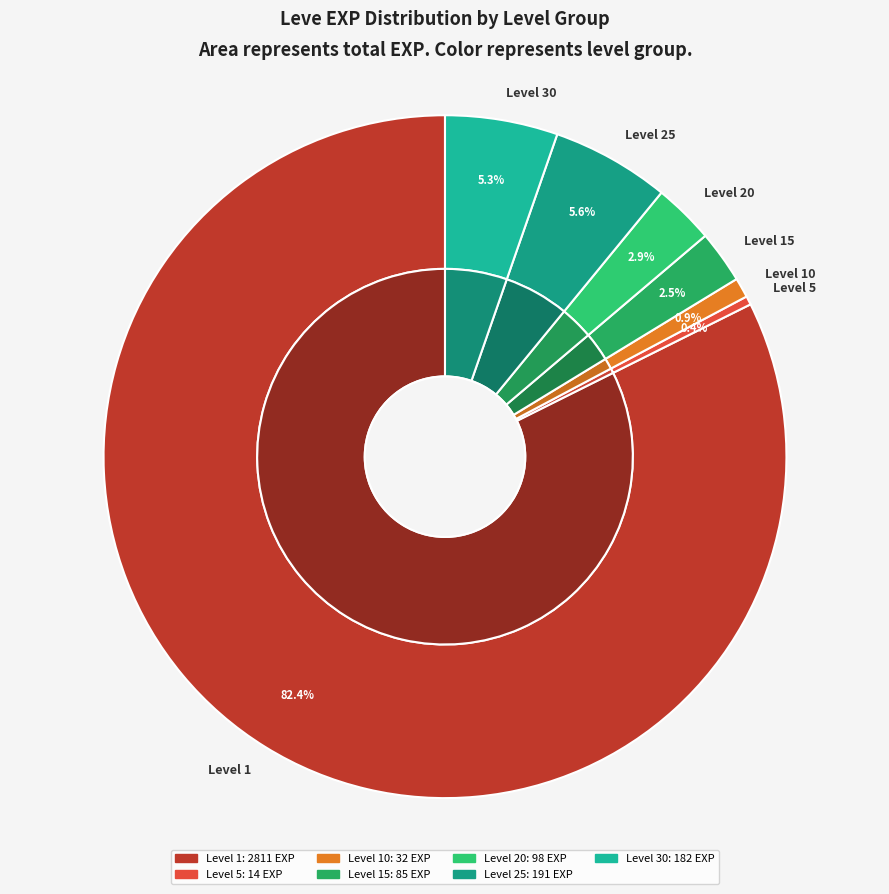

To the nearest percent, what portion does Level 10 represent?

1%